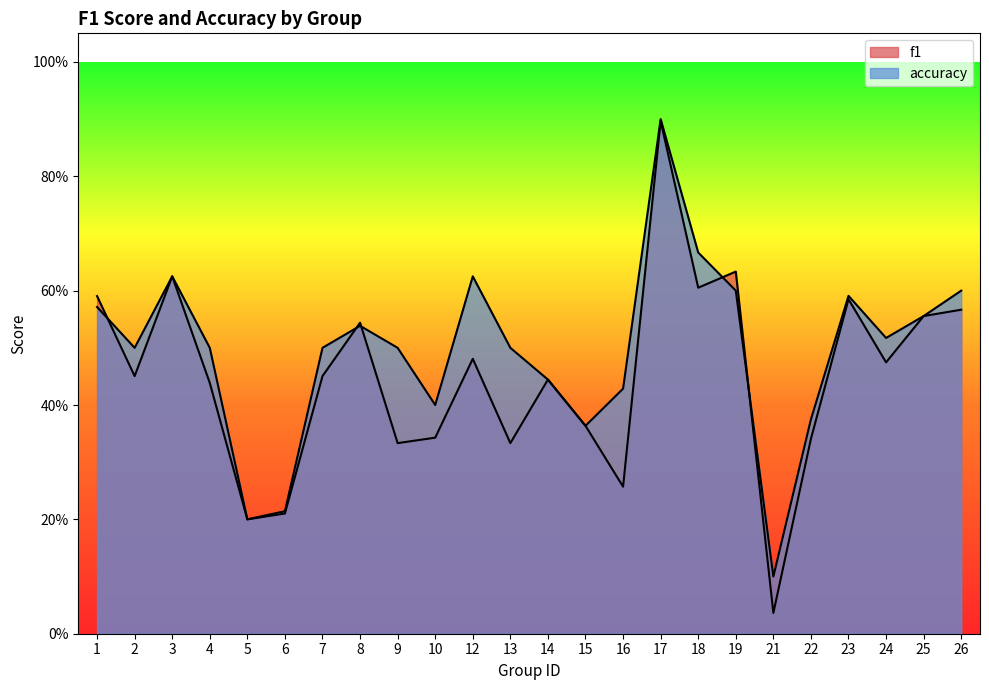

Which series has the largest total across all categories?

accuracy